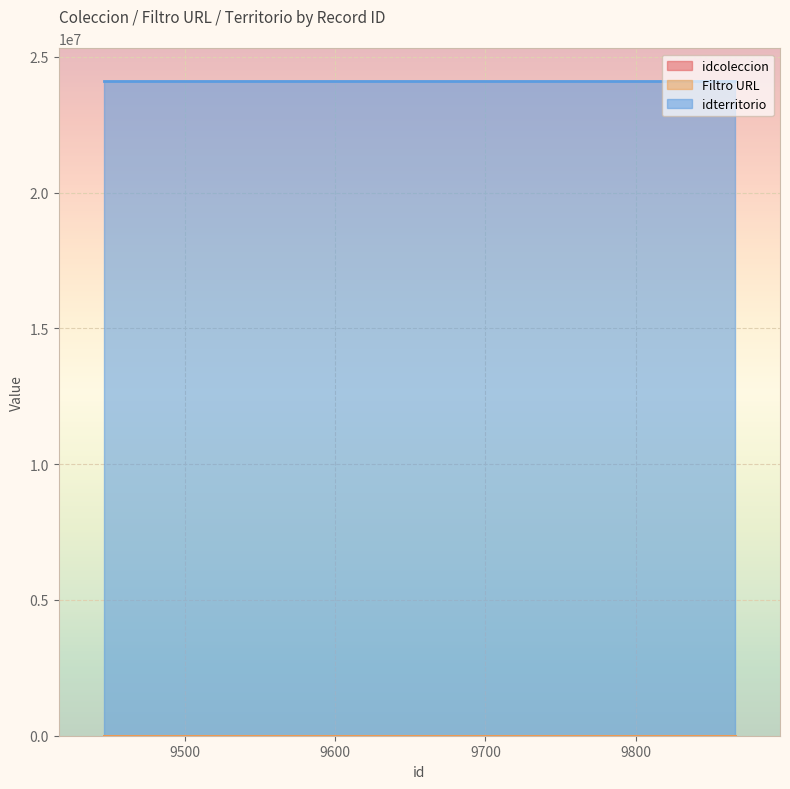

What is the total value across all series at 9626?

24114642